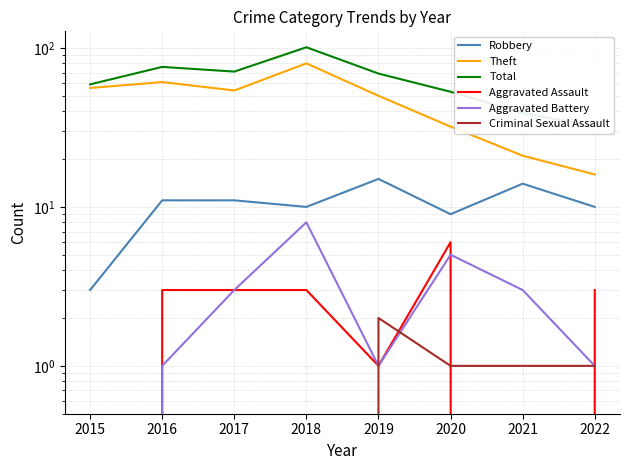

Between 2016 and 2018, which series saw the biggest shift?

Total